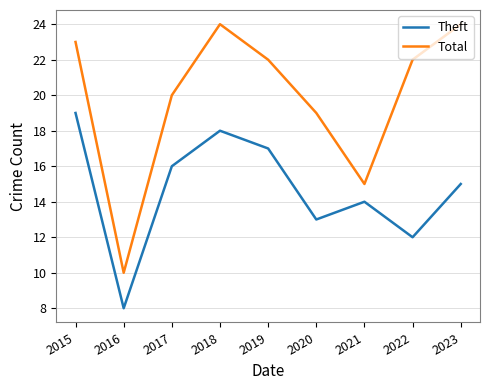

At which category does Total reach its first local valley?

2016